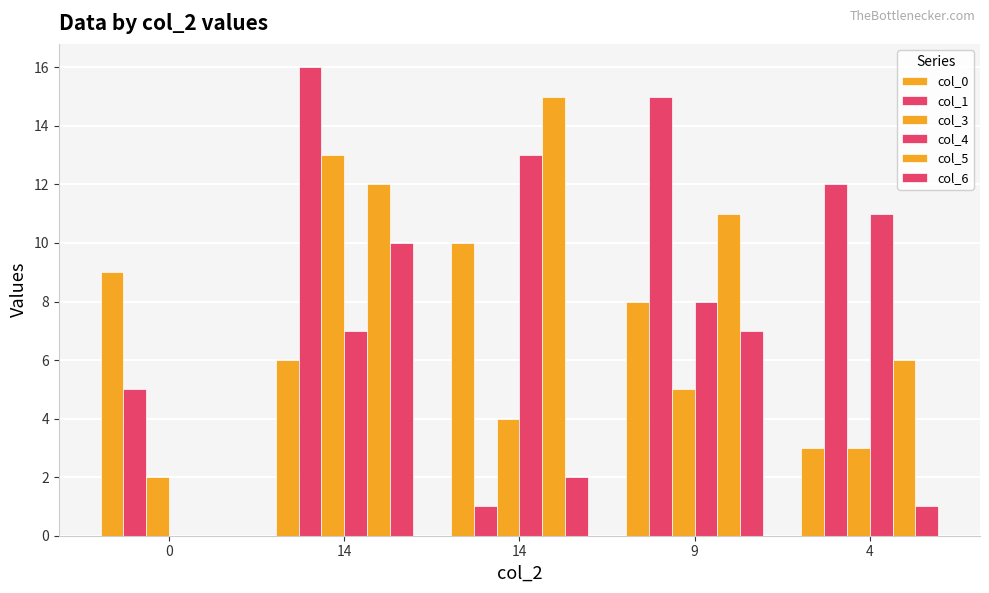

How many data points does each series have?

5